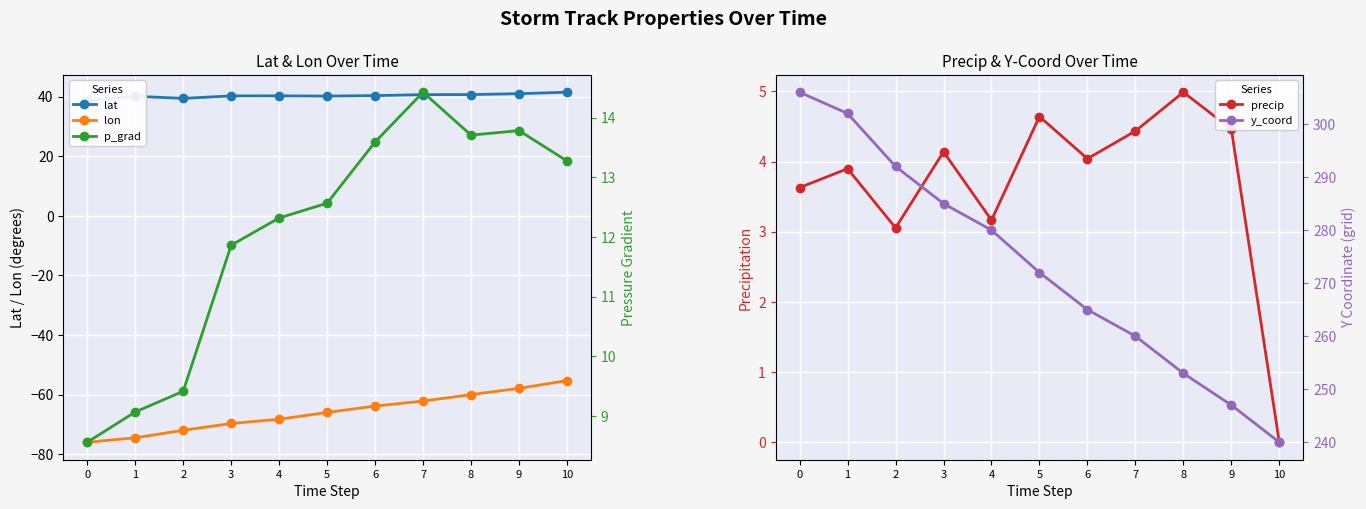

Is it true that lon equals -63.9 at 6?

True